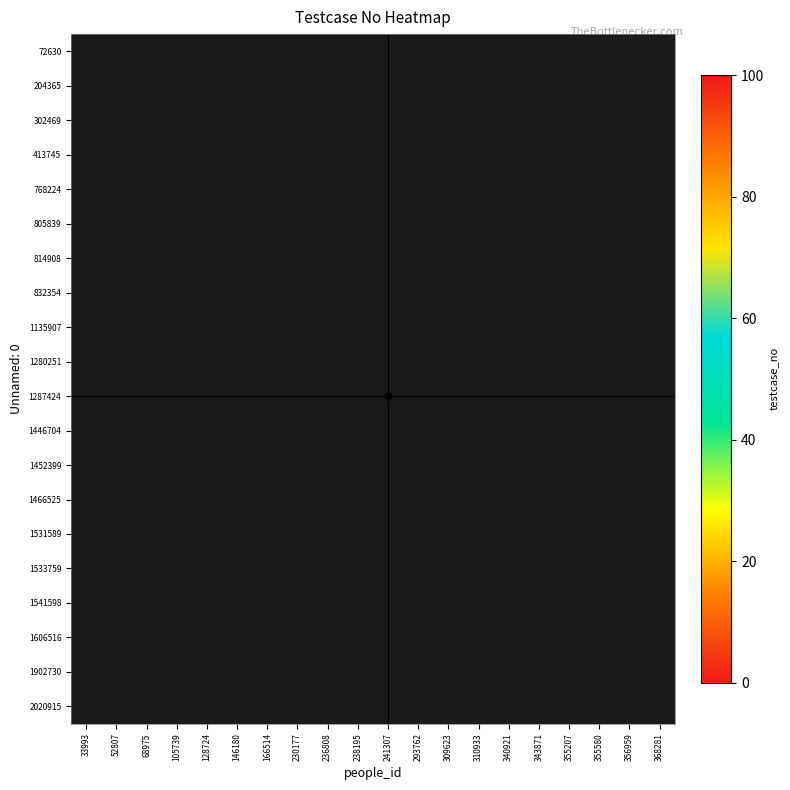

What is the greatest value displayed?

98.0